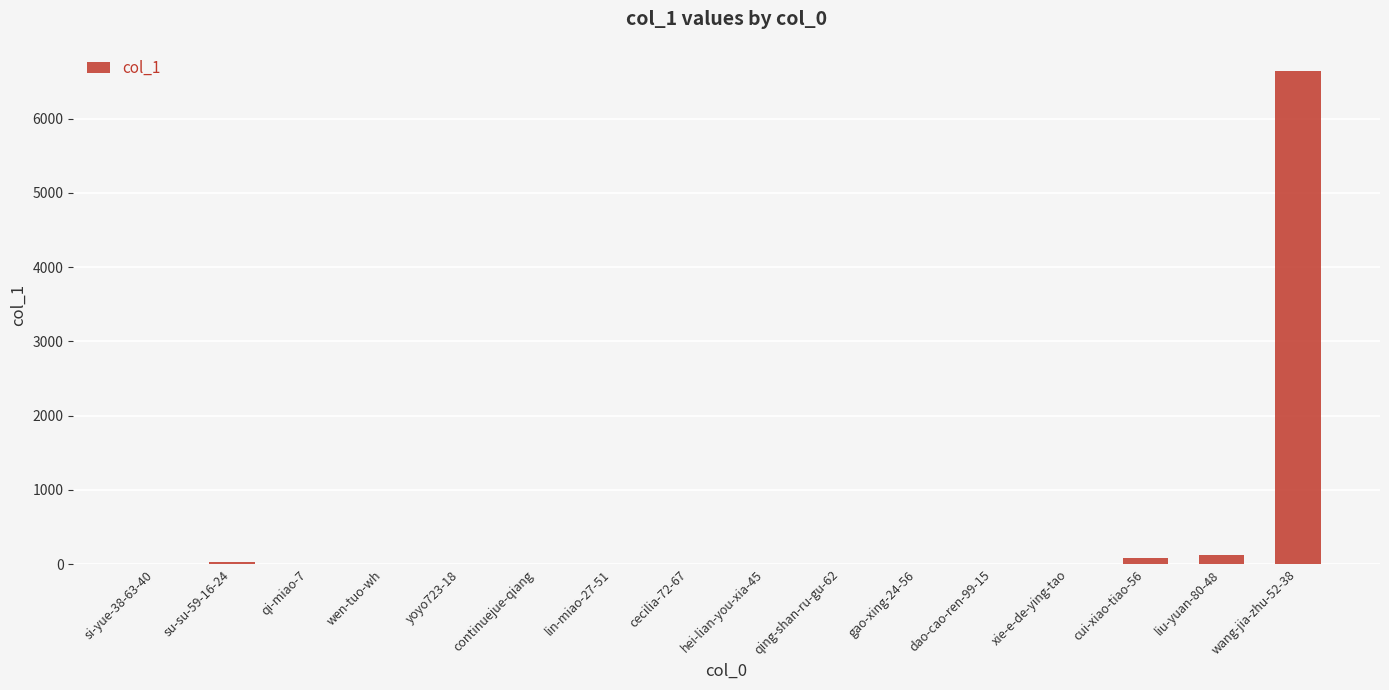

Which category has the highest value across all series?

wang-jia-zhu-52-38